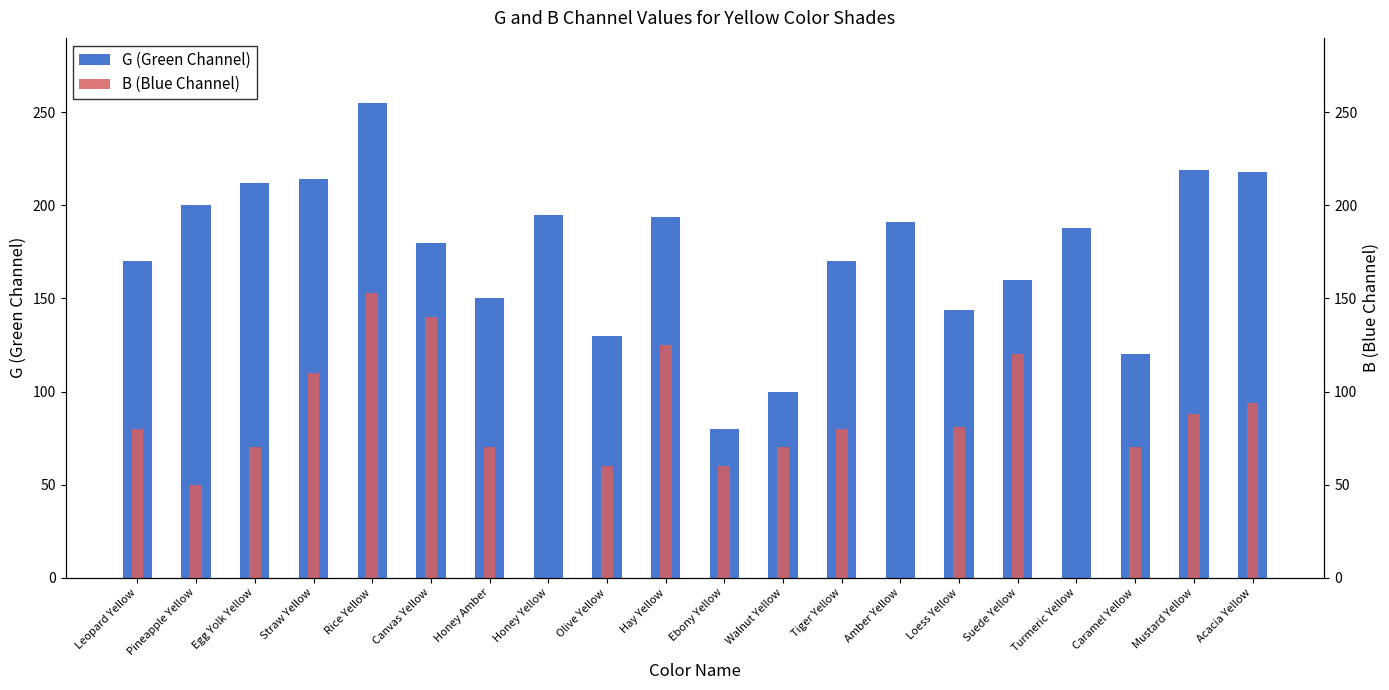

List the series in order of their overall mean, highest first.

G (Green Channel), B (Blue Channel)